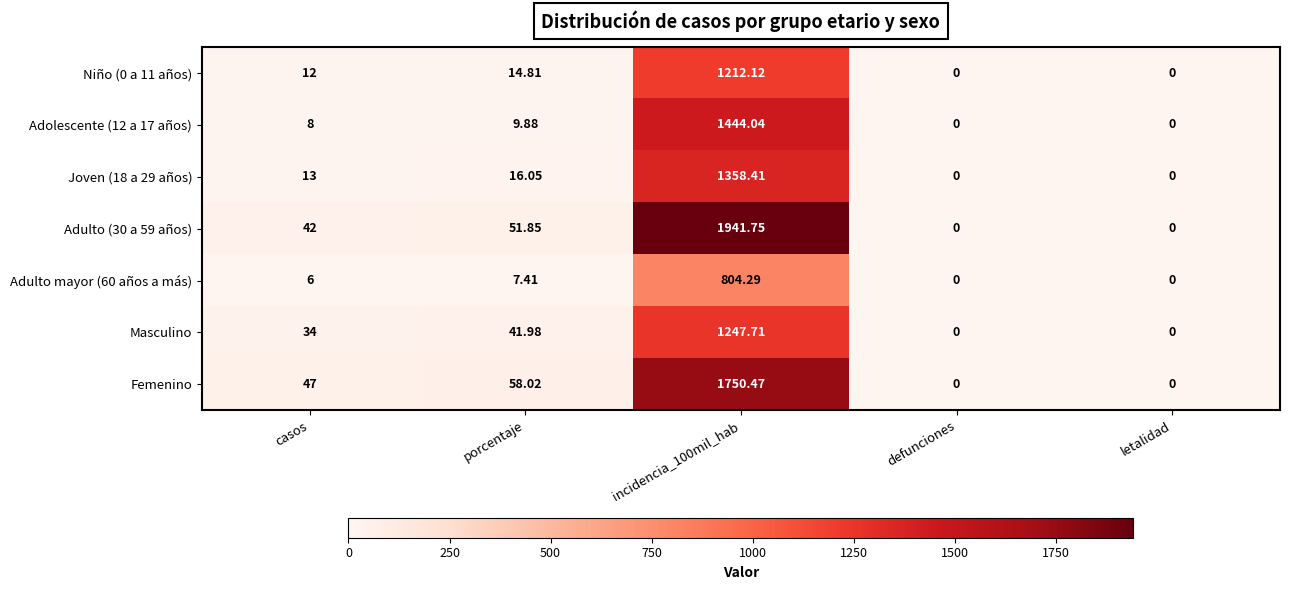

At which label is Femenino closest to 875?

porcentaje